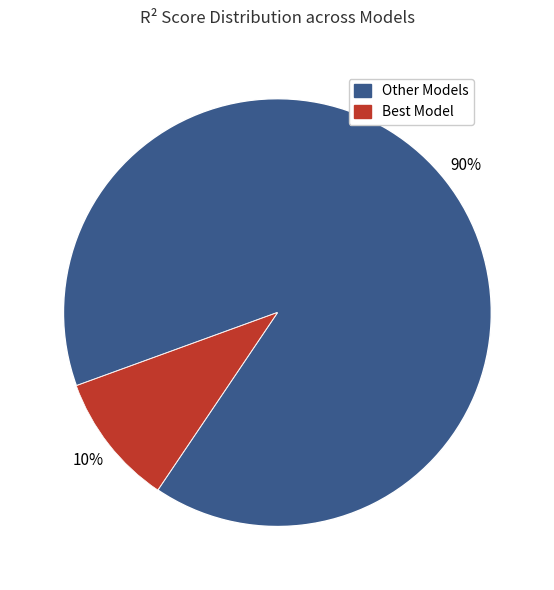

Is there a majority slice in this chart?

Yes